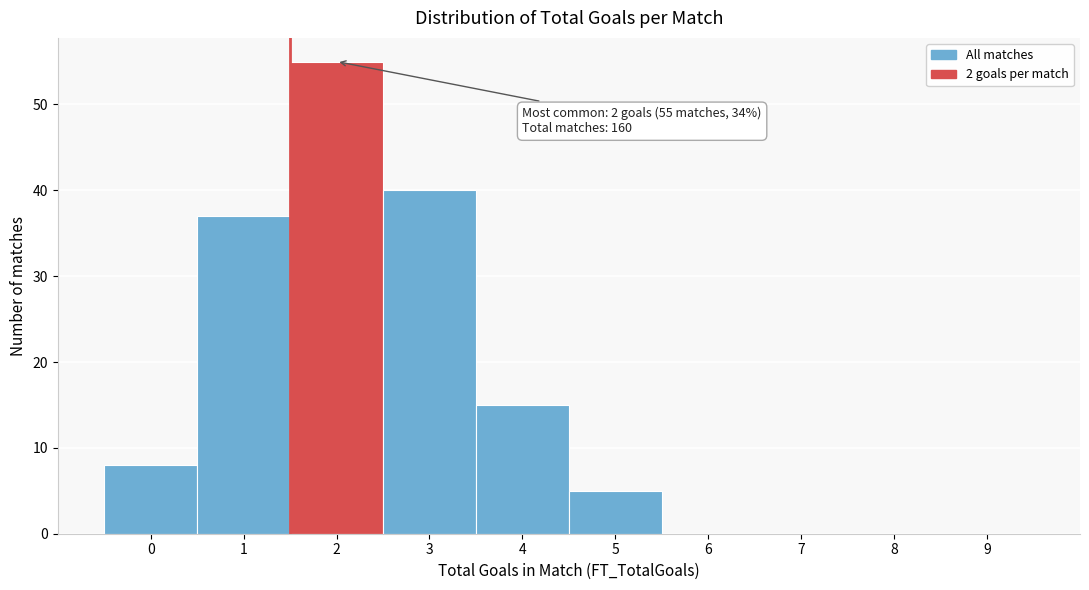

Reading left to right, what are all the values shown in this chart?

0=8	1=37	2=55	3=40	4=15	5=5	6=0	7=0	8=0	9=0